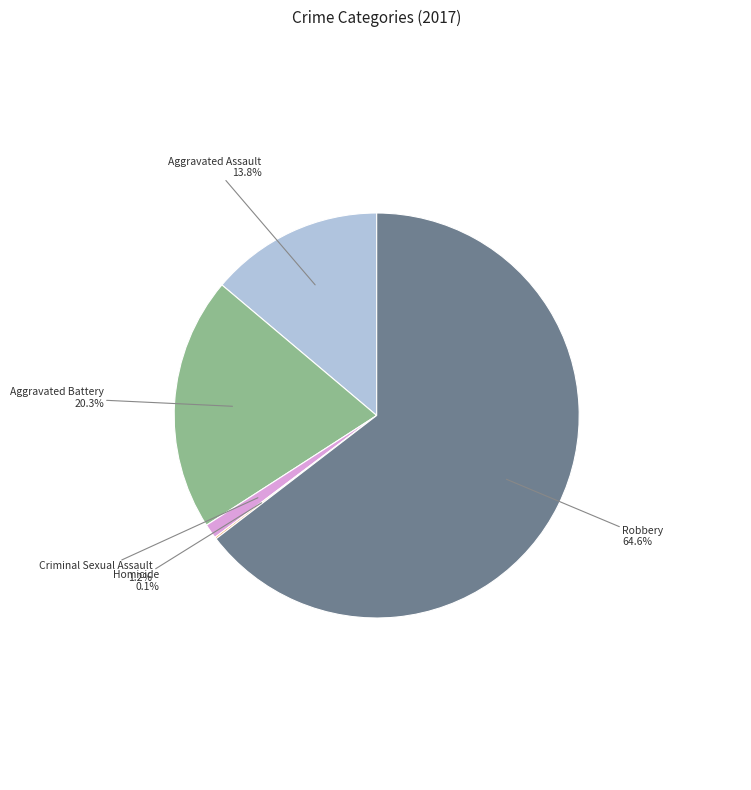

What percentage is NOT represented by Aggravated Assault?

86.2%